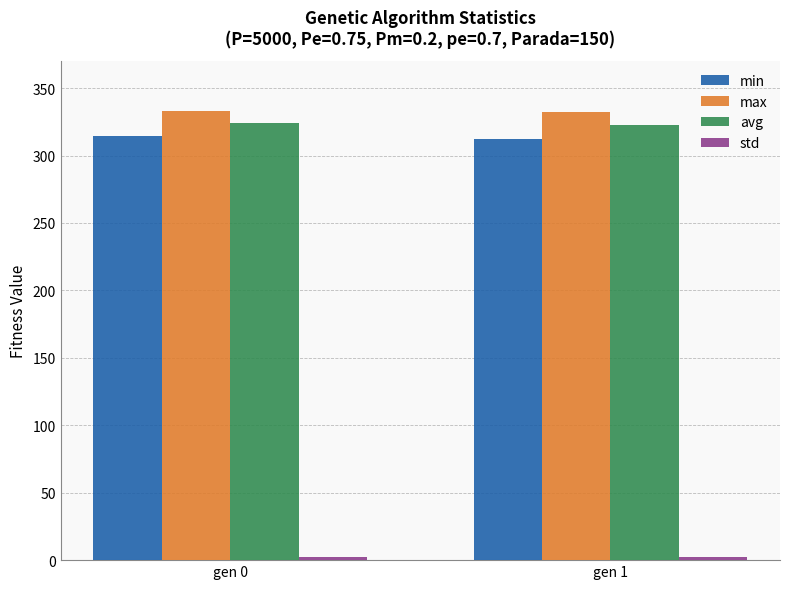

Is it true that max equals 135.3 at gen 0?

False